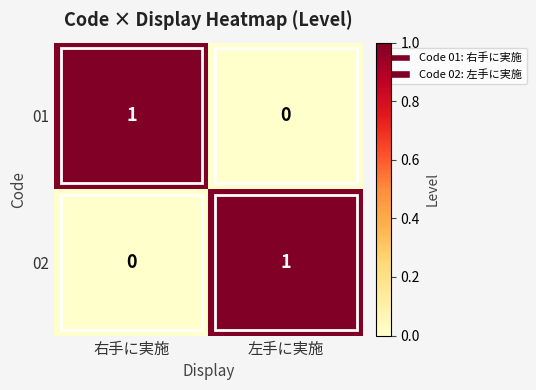

Rank the series at 右手に実施 from highest to lowest value.

01, 02